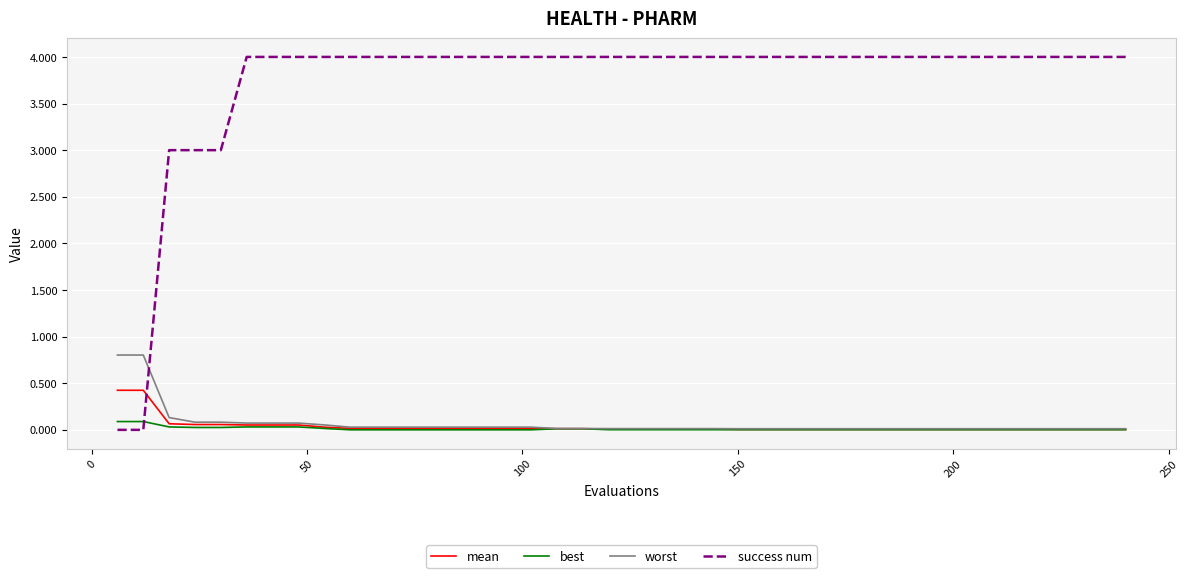

Which series ends up on top after the final intersection of best and success num?

success num